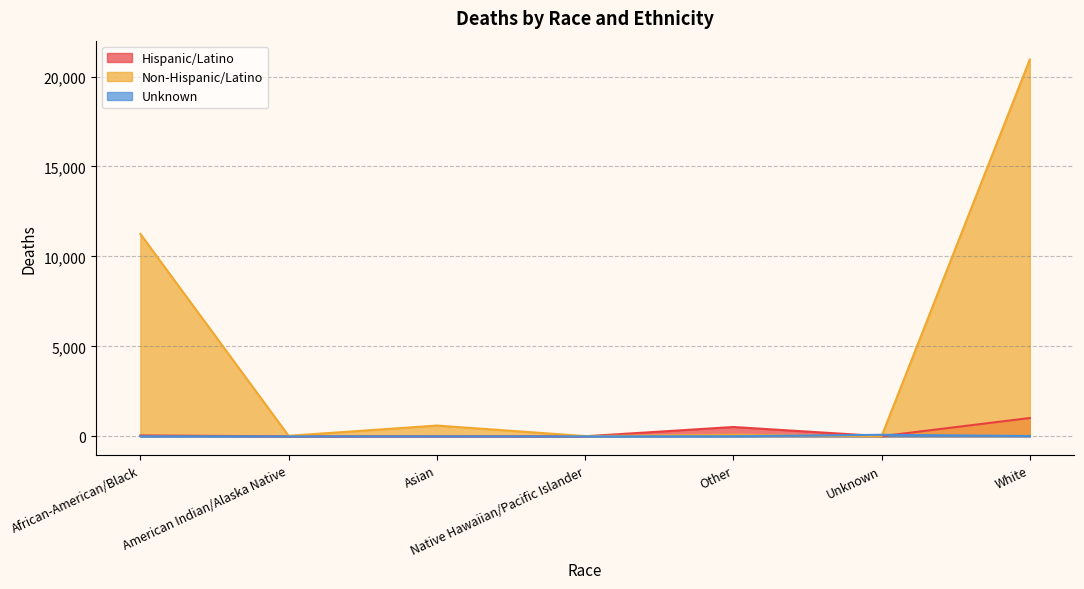

True or false: Non-Hispanic/Latino has a value of 5 at Unknown.

True